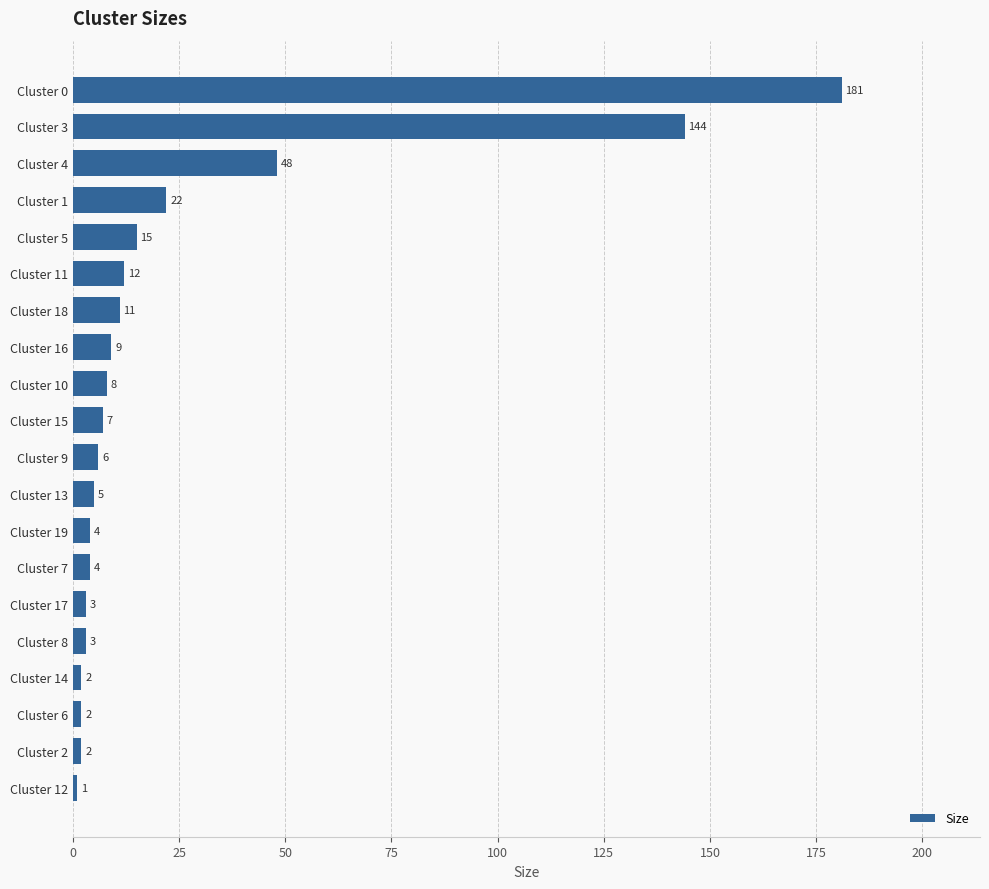

The value at Cluster 11 is 4. True or false?

False